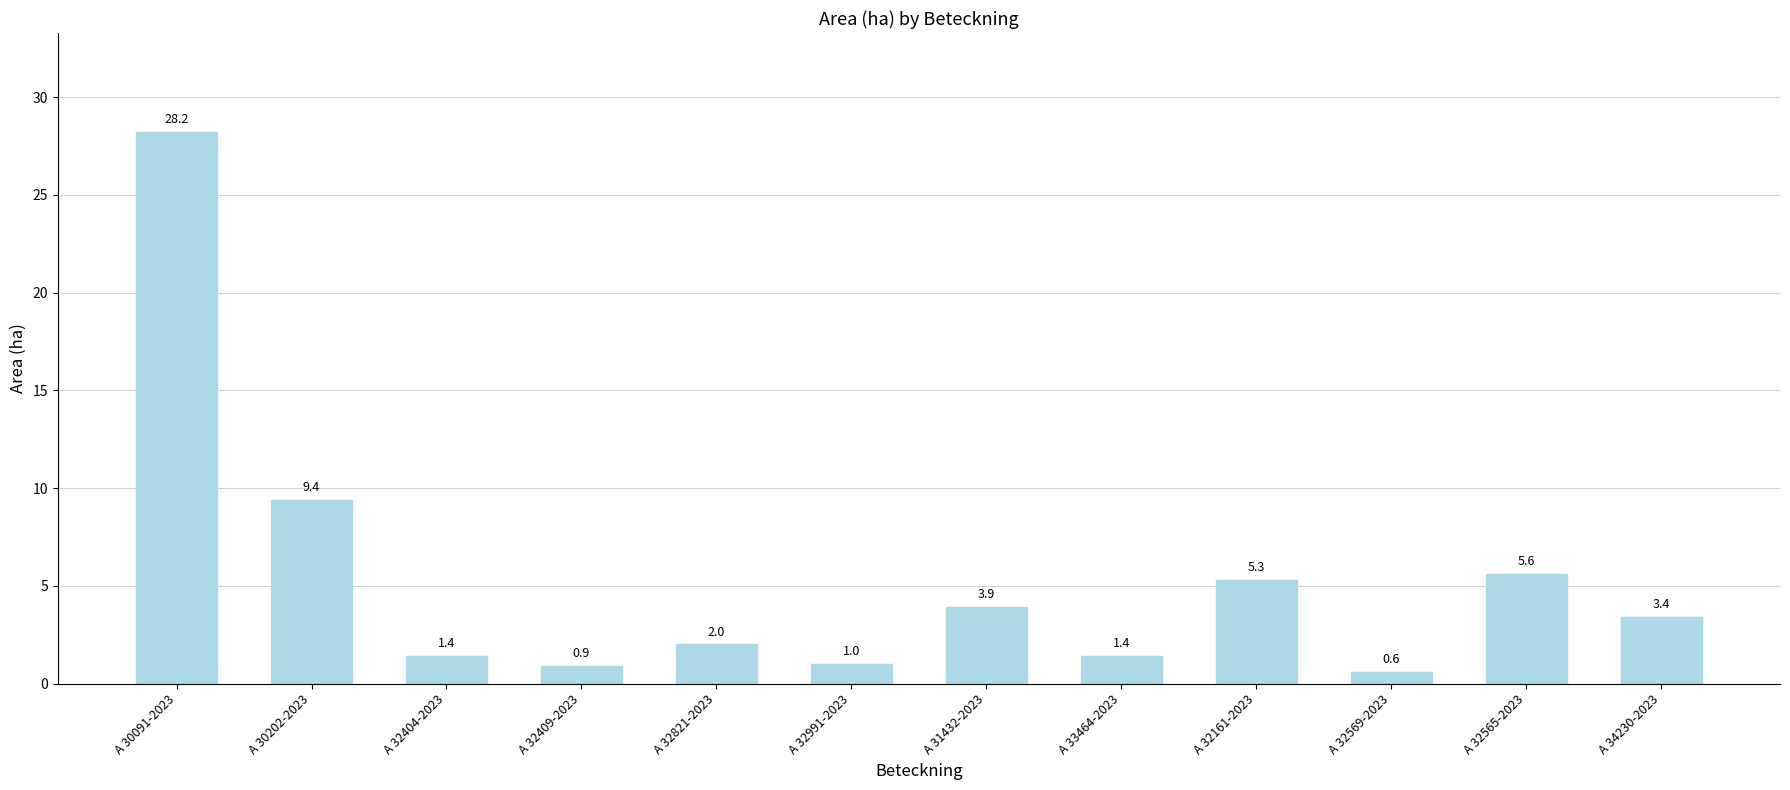

Reading left to right, extract all data points from this chart.

A 30091-2023=28.2	A 30202-2023=9.4	A 32404-2023=1.4	A 32409-2023=0.9	A 32821-2023=2.0	A 32991-2023=1.0	A 31432-2023=3.9	A 33464-2023=1.4	A 32161-2023=5.3	A 32569-2023=0.6	A 32565-2023=5.6	A 34230-2023=3.4